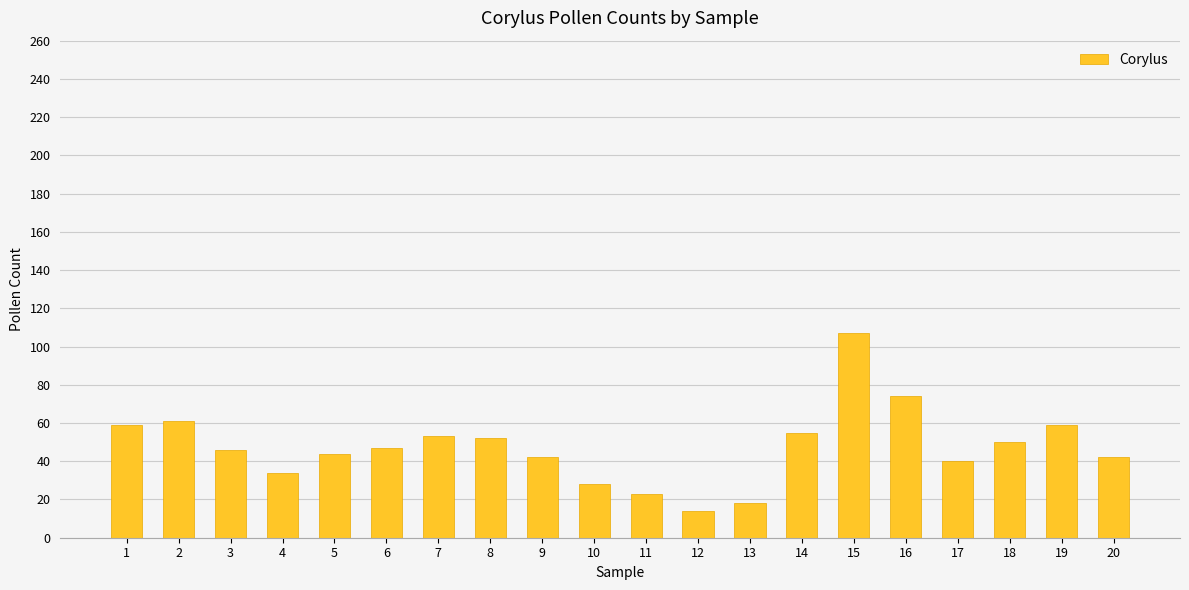

Is it true that the value at 6 is 47?

True